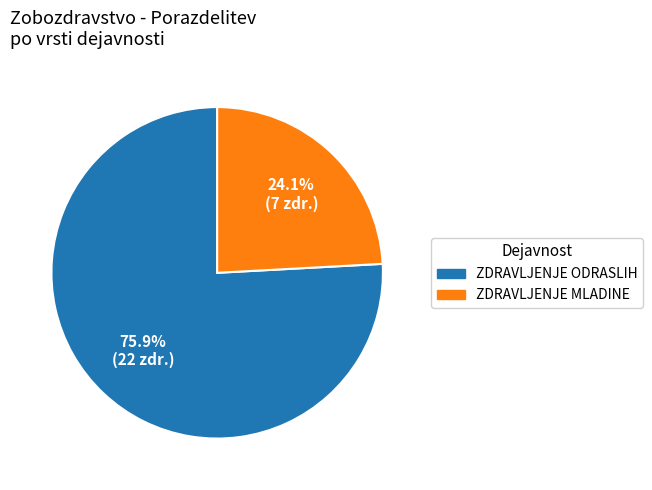

Does any single category account for the majority?

Yes